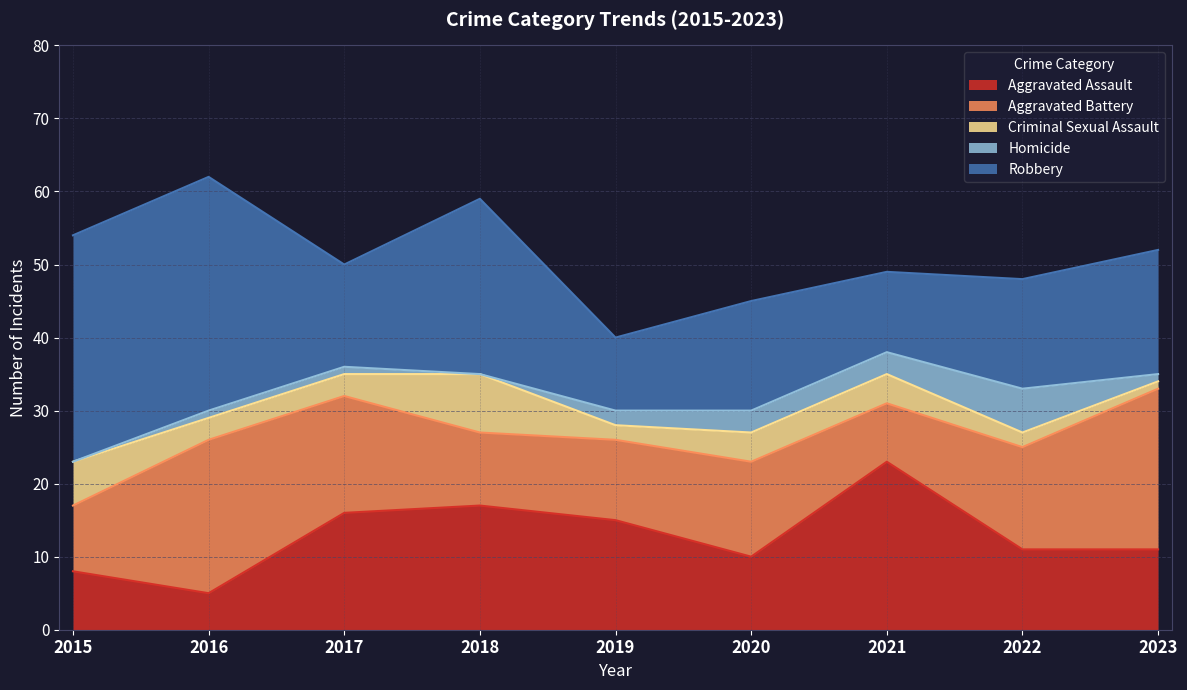

What is the maximum value shown in the chart?

32